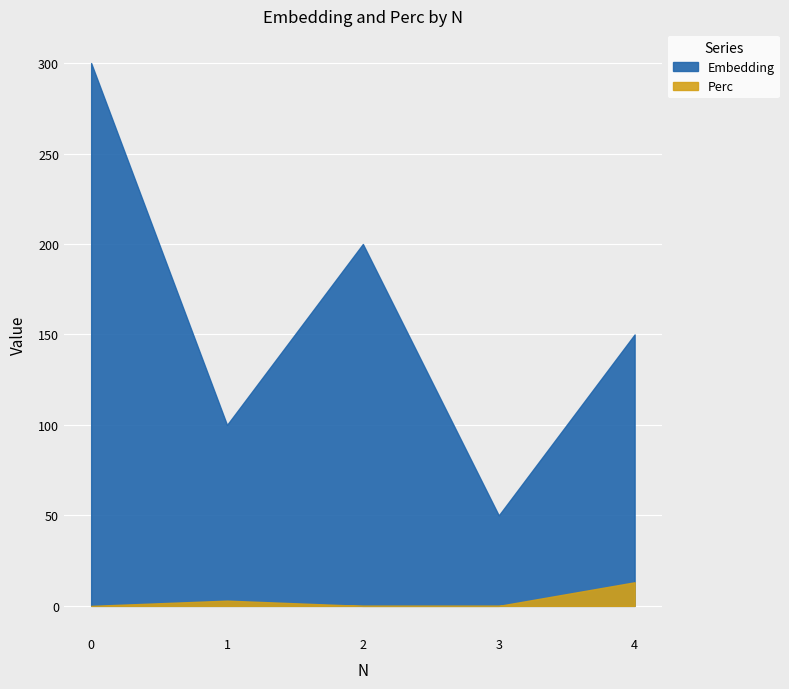

What is the maximum value for Perc?

13.0